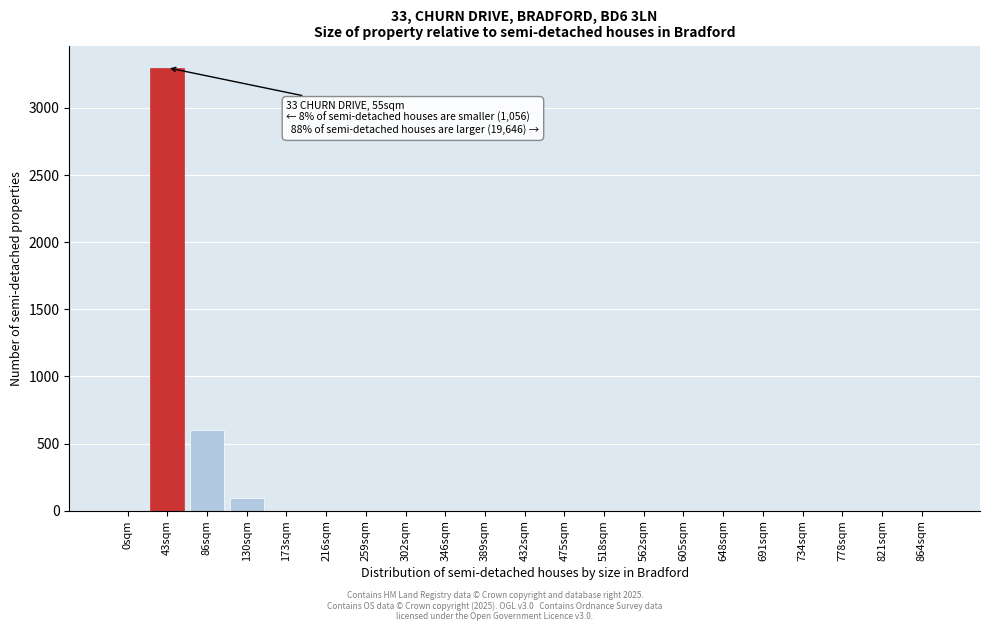

Reading left to right, what are all the values shown in this chart?

0sqm=0	43sqm=3300	86sqm=600	130sqm=96	173sqm=0	216sqm=0	259sqm=0	302sqm=0	346sqm=0	389sqm=0	432sqm=0	475sqm=0	518sqm=0	562sqm=0	605sqm=0	648sqm=0	691sqm=0	734sqm=0	778sqm=0	821sqm=0	864sqm=0